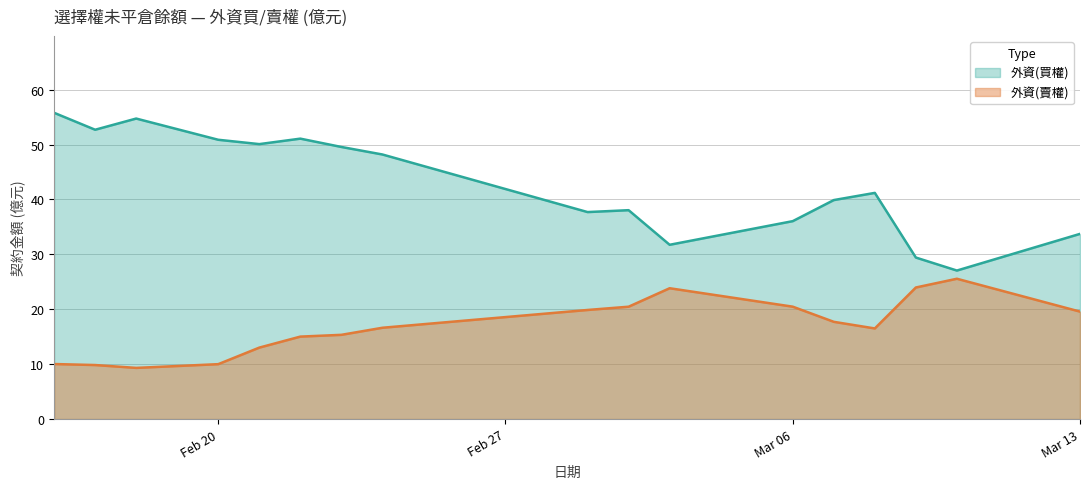

What is the minimum value shown in the chart?

9.3